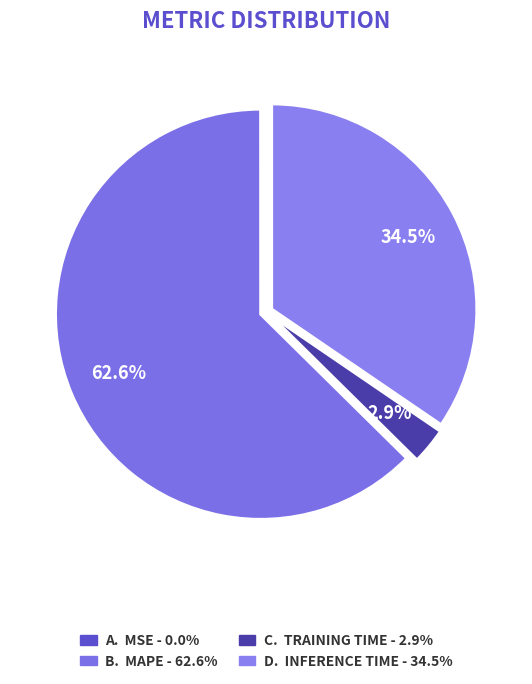

Which slice represents more than half of the pie?

MAPE